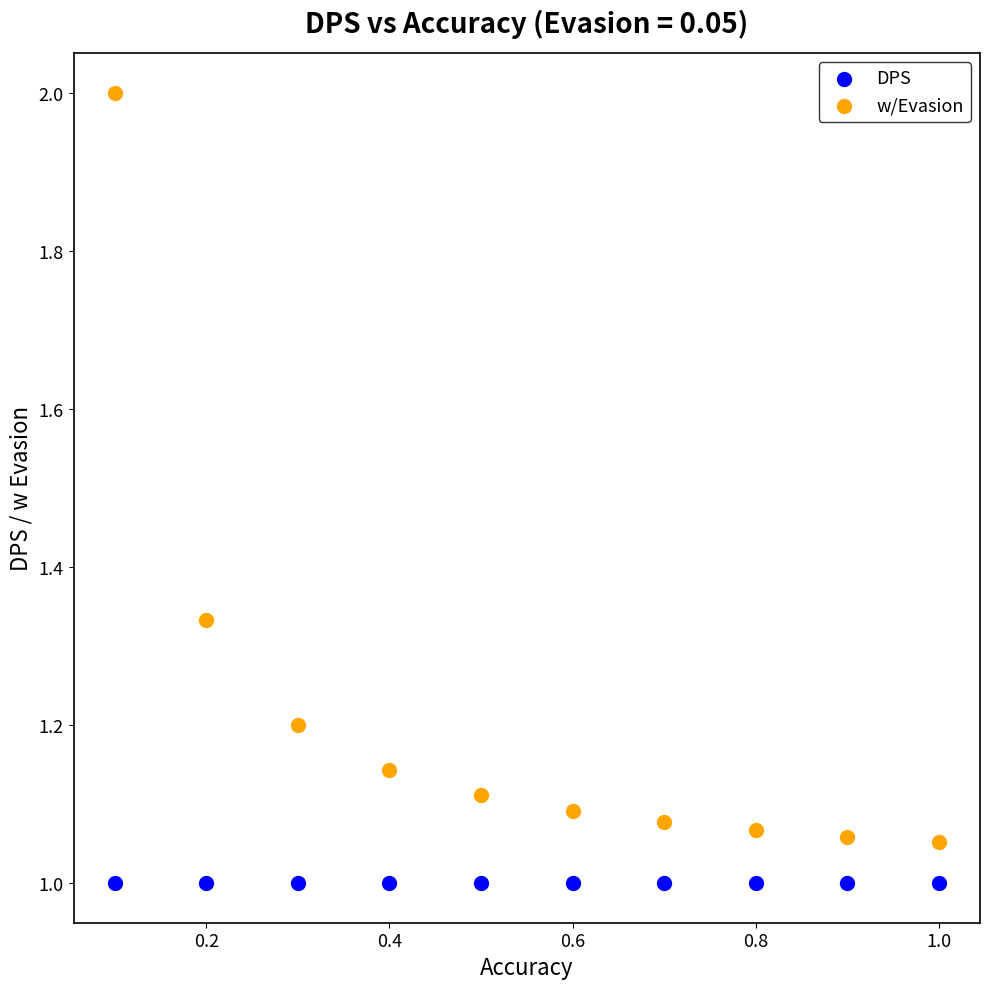

What are all the series names shown in the legend?

DPS, w/Evasion